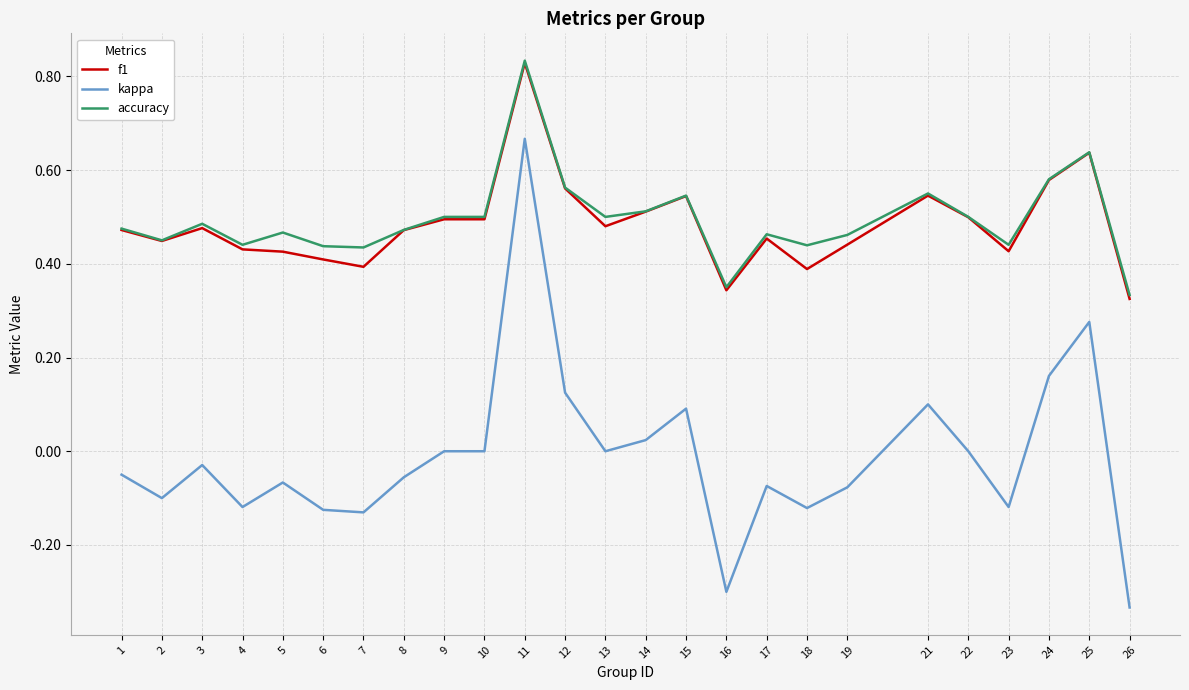

True or false: accuracy and kappa cross at least once.

False